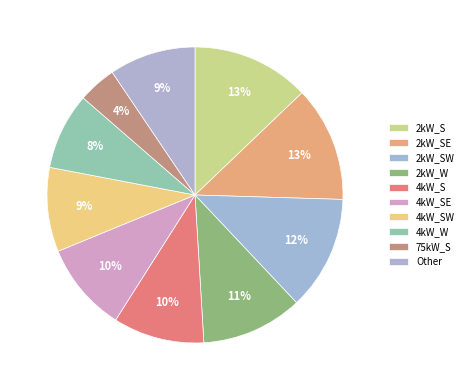

Is there any slice that represents more than half of the pie?

No